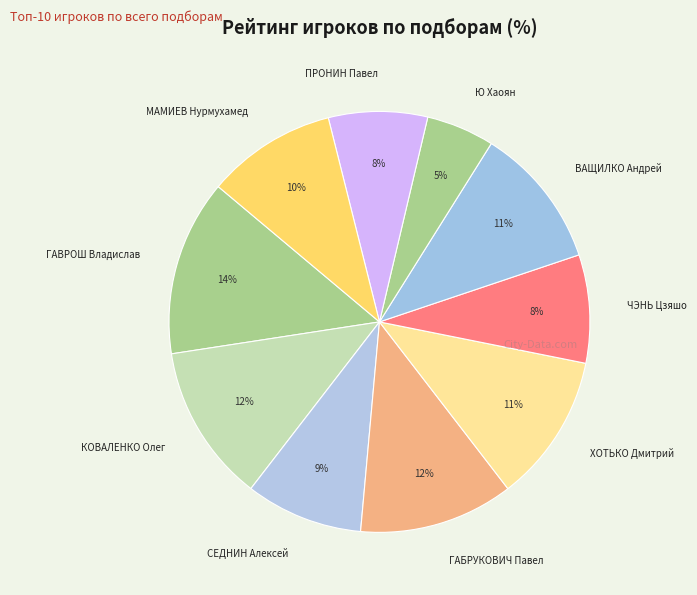

To the nearest percent, what is the combined percentage of ЧЭНЬ Цзяшо and ГАБРУКОВИЧ Павел?

20%